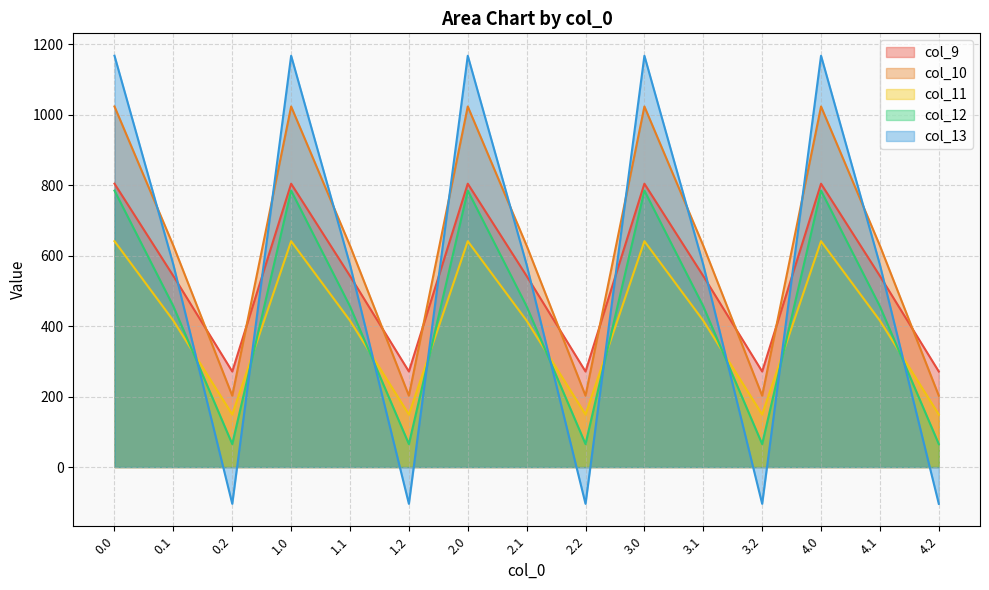

Reading right to left, extract all data points from this chart.

col_9: 271.1	542.1	804.0	271.1	542.1	804.0	271.1	542.1	804.0	271.1	542.1	804.0	271.1	542.1	804.0
col_10: 202.5	628.1	1023.2	202.5	628.1	1023.2	202.5	628.1	1023.2	202.5	628.1	1023.2	202.5	628.1	1023.2
col_11: 149.1	415.4	640.9	149.1	415.4	640.9	149.1	415.4	640.9	149.1	415.4	640.9	149.1	415.4	640.9
col_12: 65.2	456.1	784.4	65.2	456.1	784.4	65.2	456.1	784.4	65.2	456.1	784.4	65.2	456.1	784.4
col_13: -104.4	574.0	1167.2	-104.4	574.0	1167.2	-104.4	574.0	1167.2	-104.4	574.0	1167.2	-104.4	574.0	1167.2